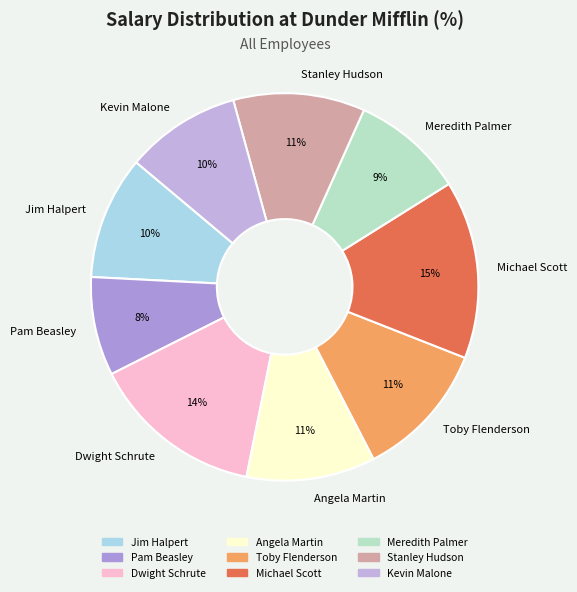

To the nearest percent, what percentage of the pie is Stanley Hudson?

11%